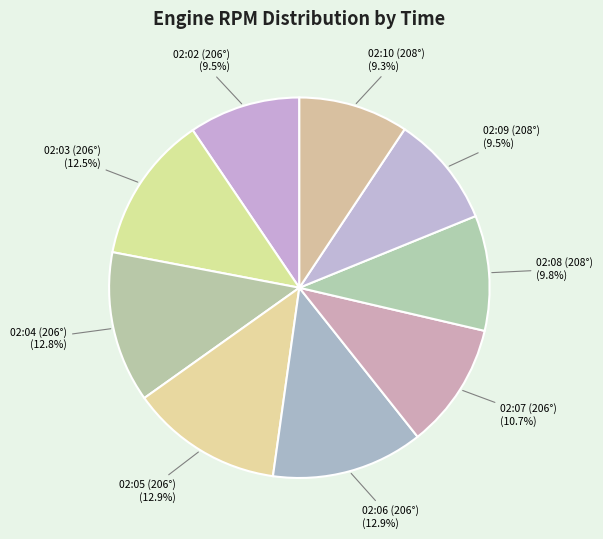

How many segments does this pie chart have?

9